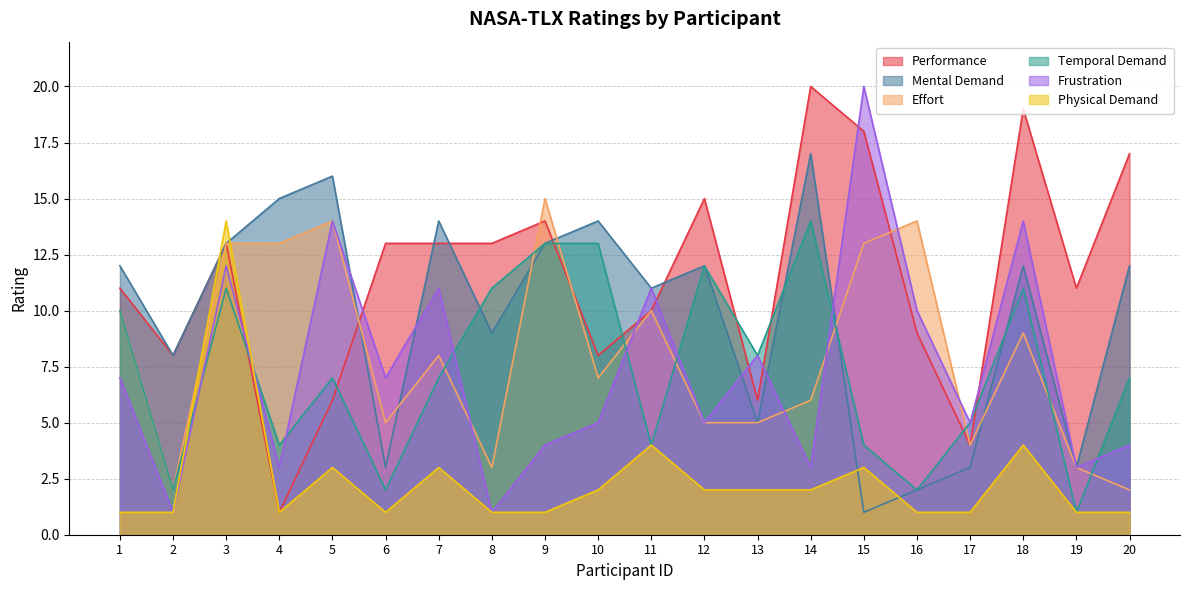

In Physical Demand, how many points are lower than both neighbors (excluding endpoints)?

2